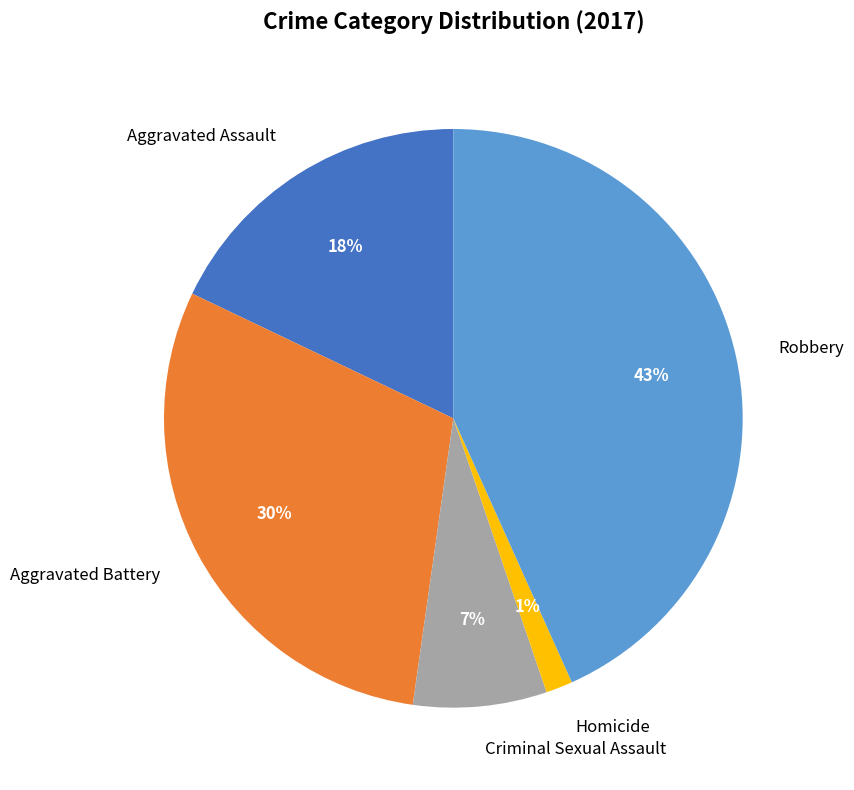

Rank the categories by value from highest to lowest.

Robbery, Aggravated Battery, Aggravated Assault, Criminal Sexual Assault, Homicide